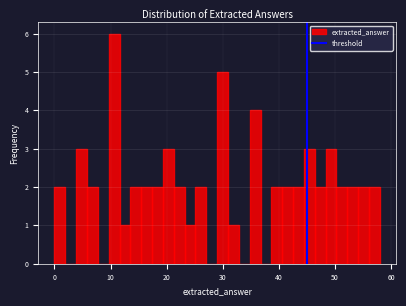

Read against the x-axis, roughly where is the centre of the tallest bar?

11